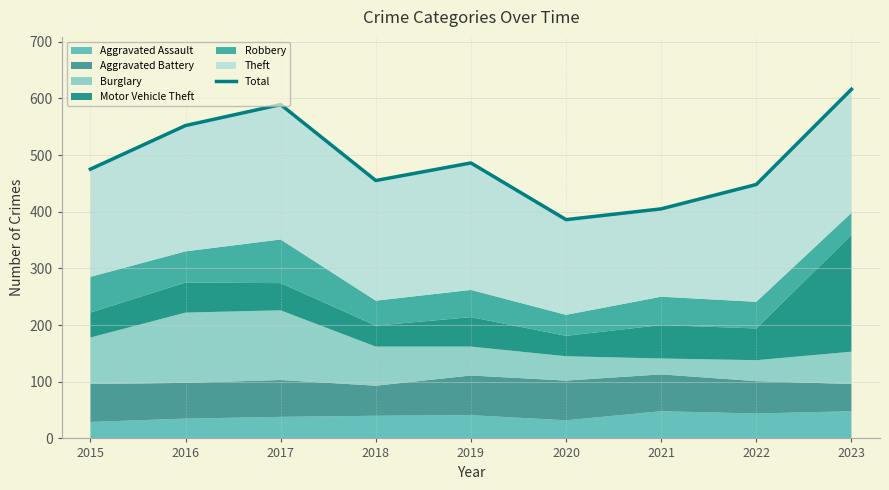

How many lines are shown in the chart?

1